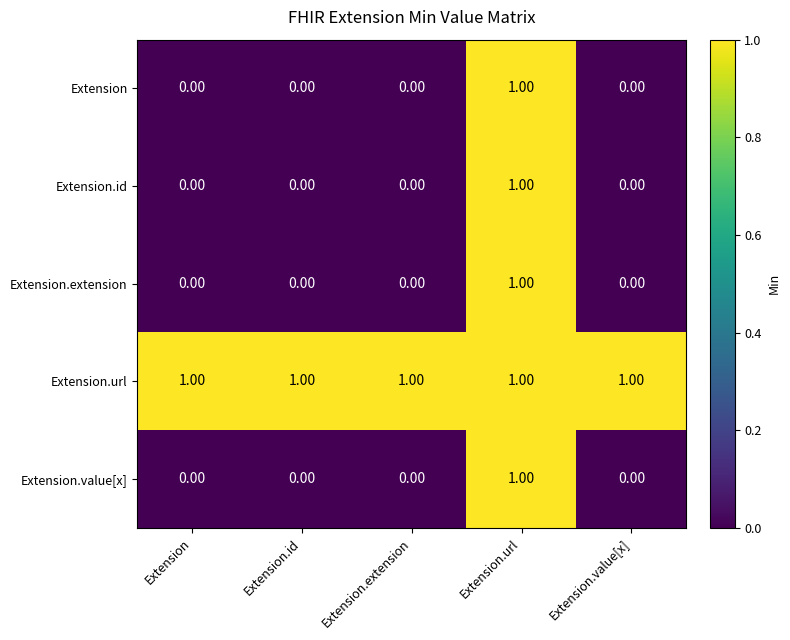

At which category is the sum across all series the highest?

Extension.url